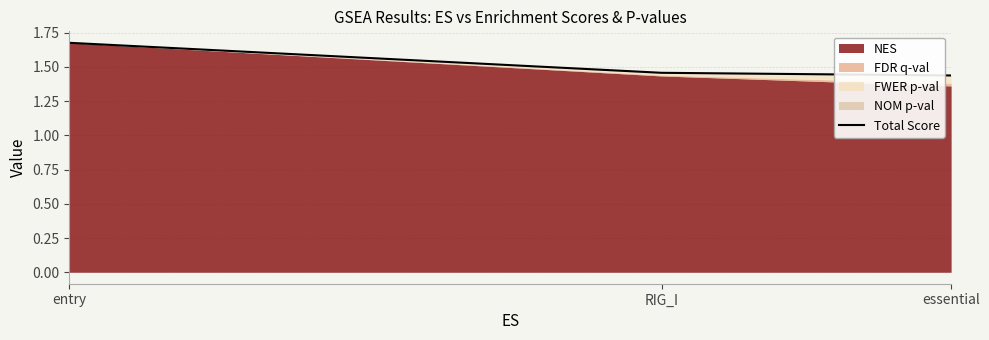

The value at entry is 1.7. True or false?

True